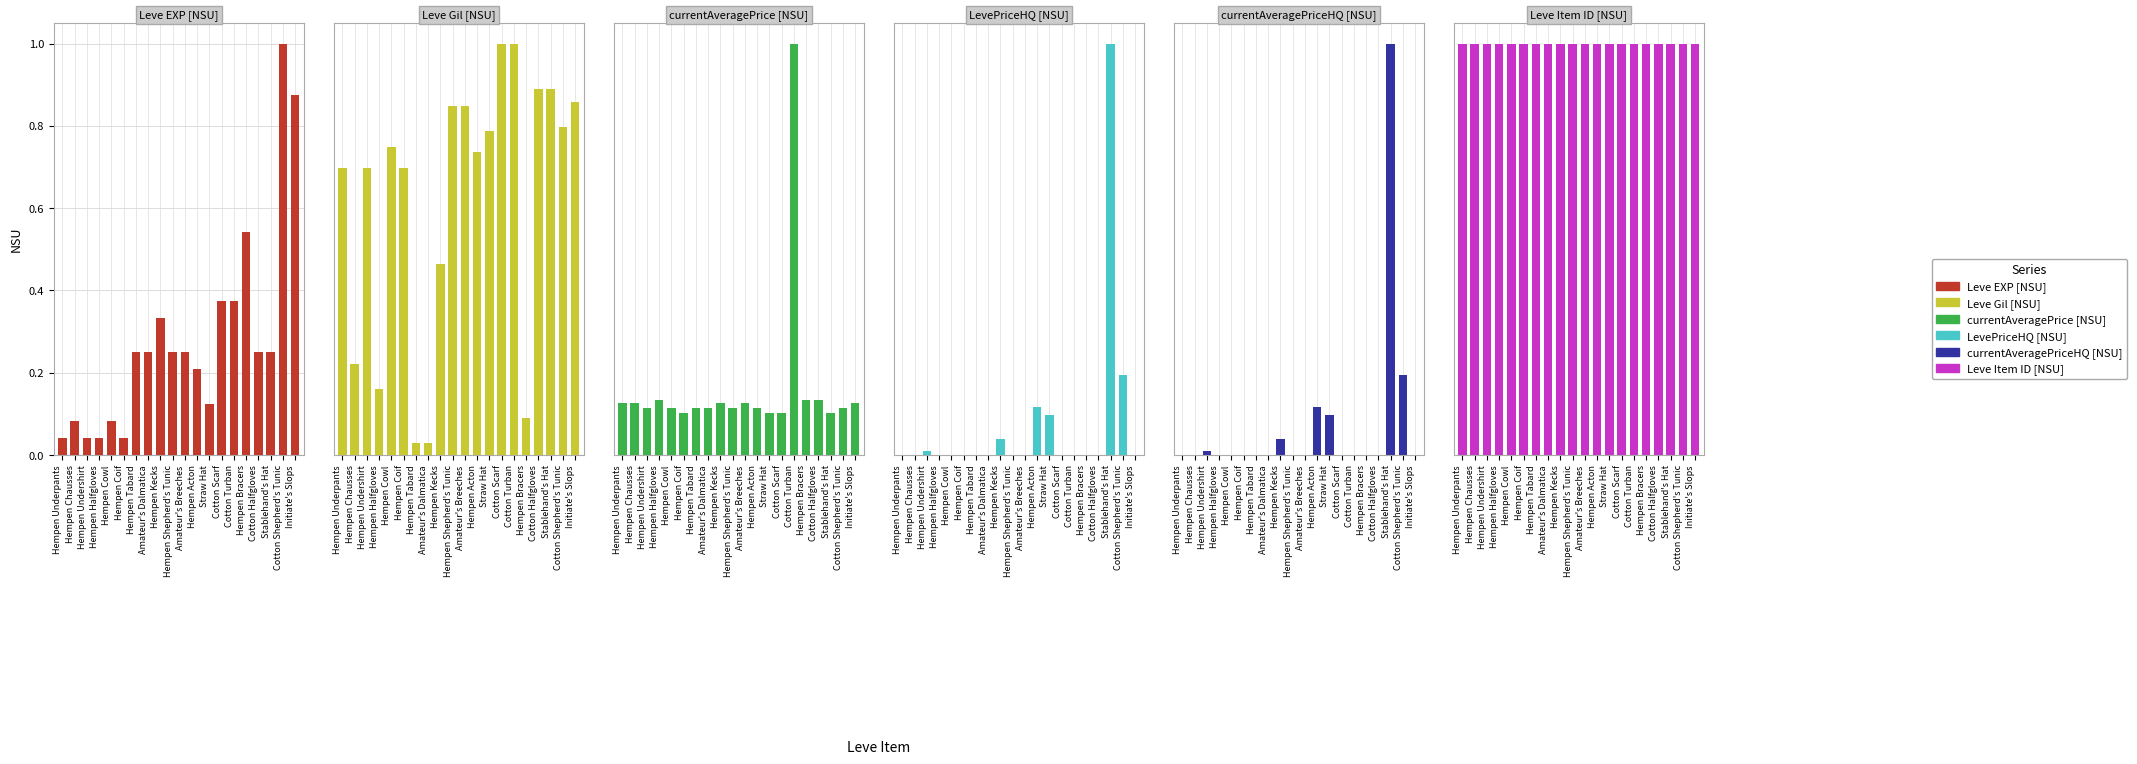

What is the difference between the LevePriceHQ [NSU] values at Hempen Acton and Cotton Turban?

0.1